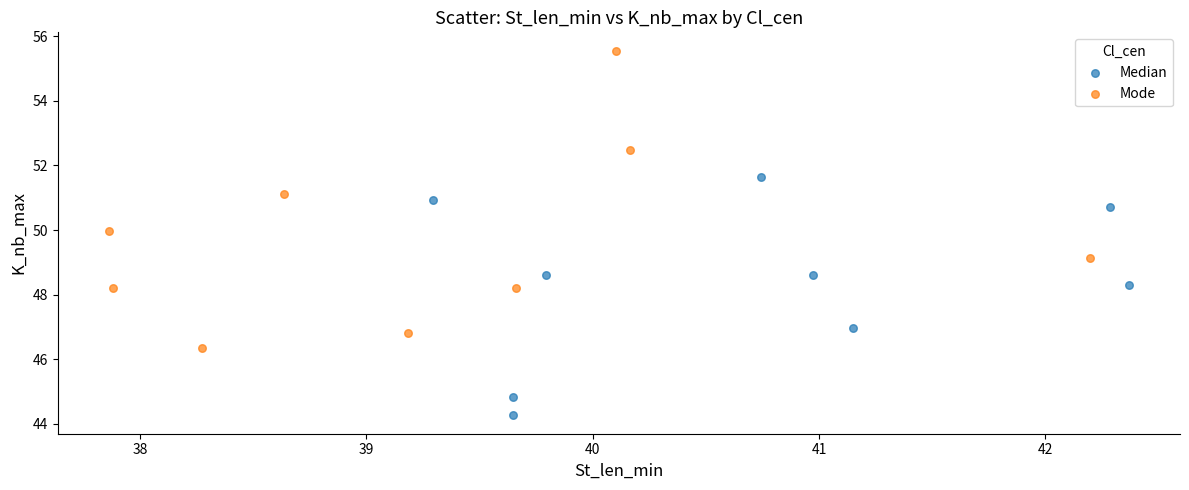

Which series has the widest spread of Y values?

Mode